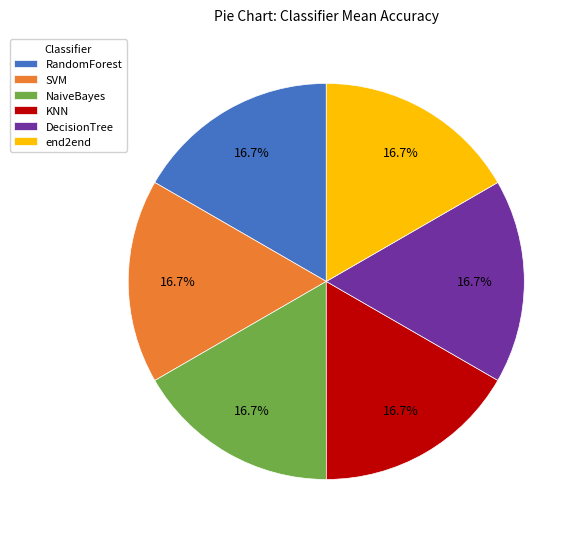

What percentage do end2end and RandomForest together represent?

33.3%